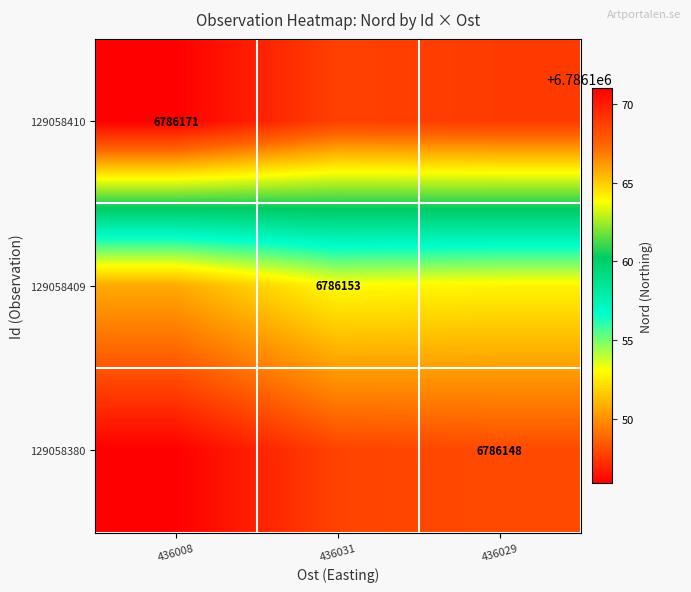

At which category does the chart reach its minimum across all series?

436008